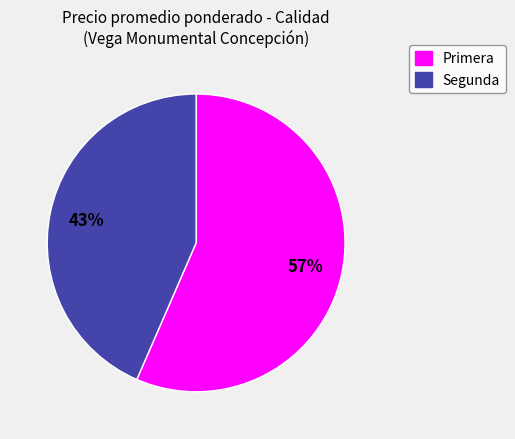

To the nearest percent, what is the combined percentage of Segunda and Primera?

100%